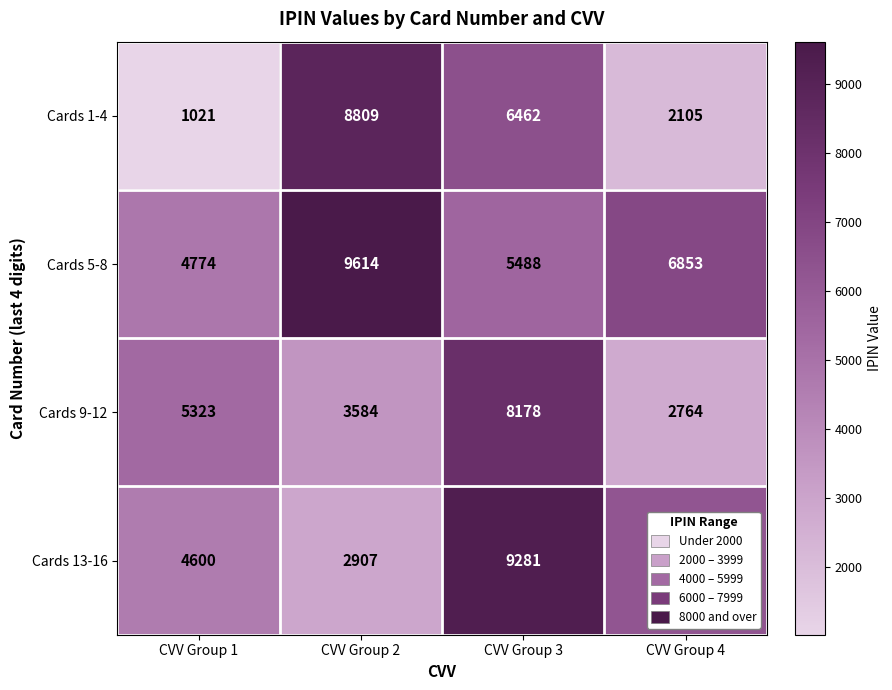

What is the smallest value displayed?

1021